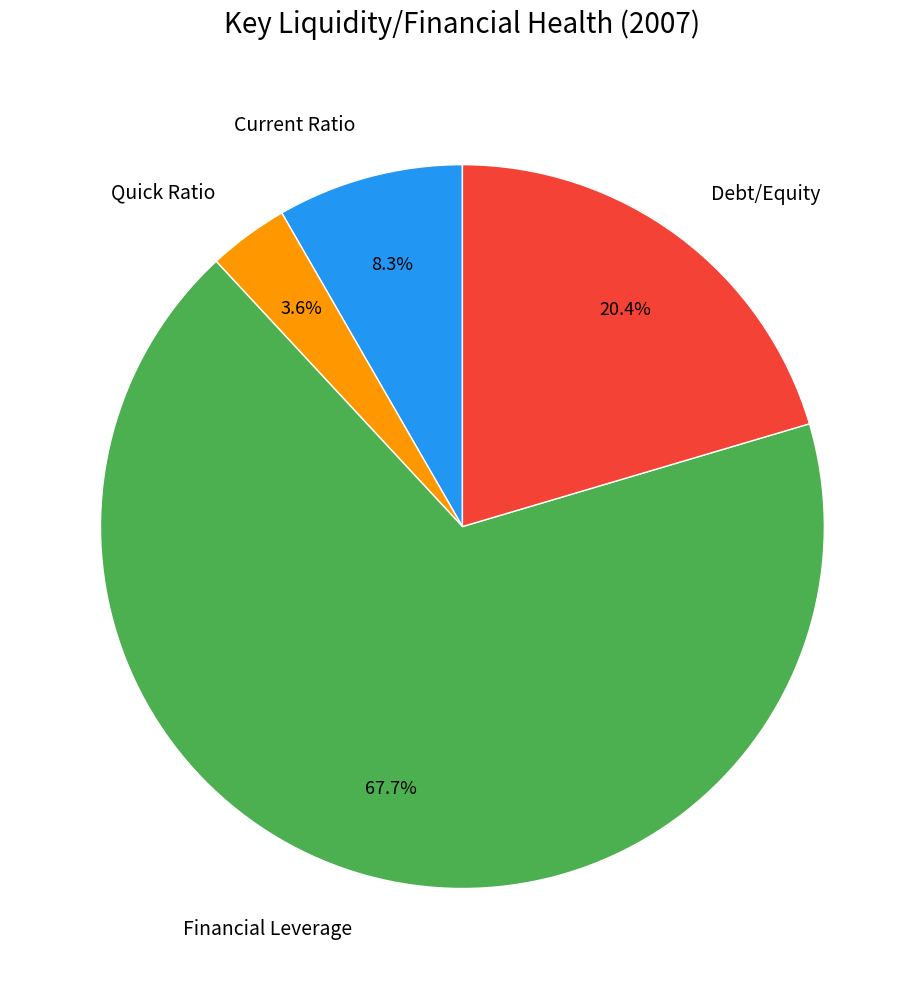

Is it true that Debt/Equity is 20% of the pie?

True